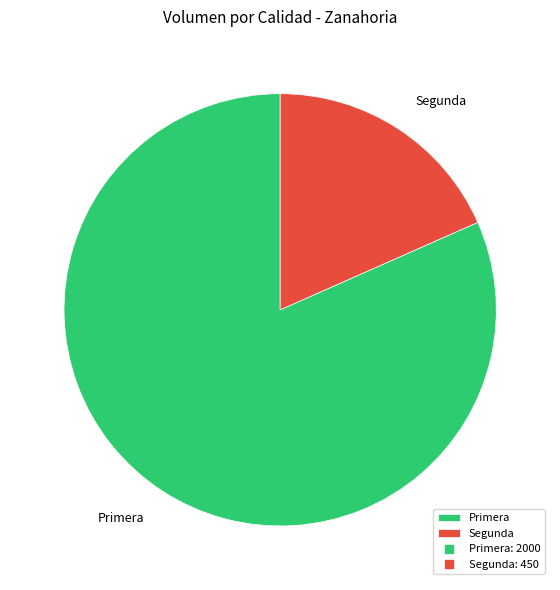

Rank the categories by value from lowest to highest.

Segunda, Primera